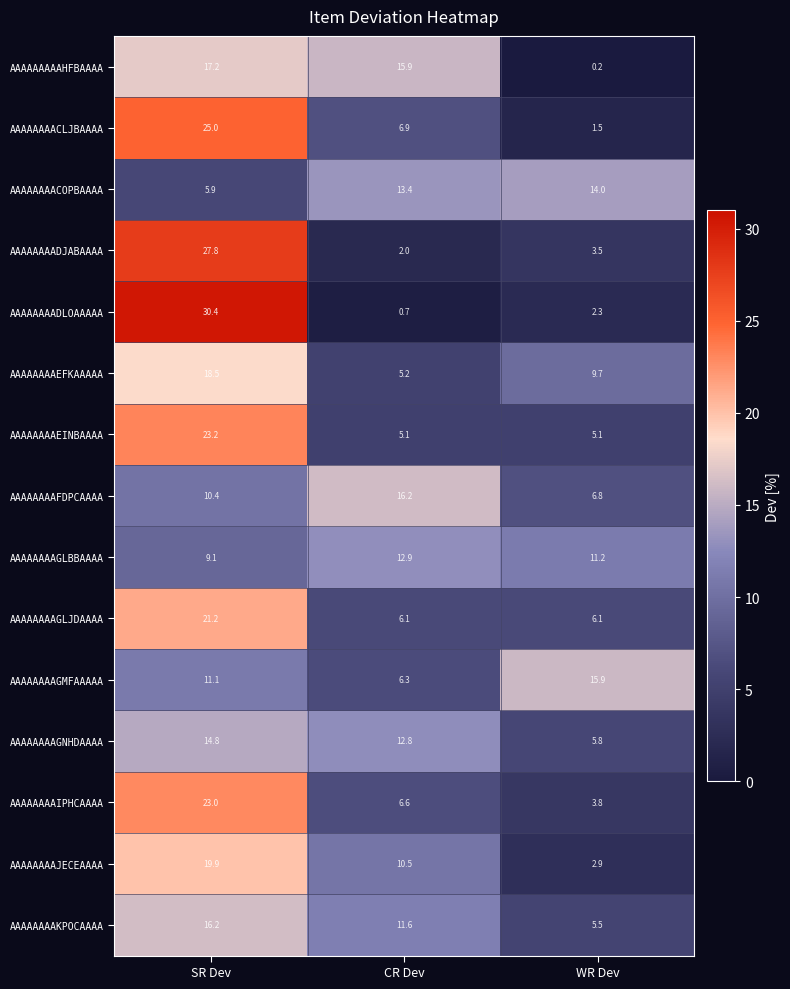

What is the difference between the maximum and minimum values in the AAAAAAAAFDPCAAAA series?

9.4